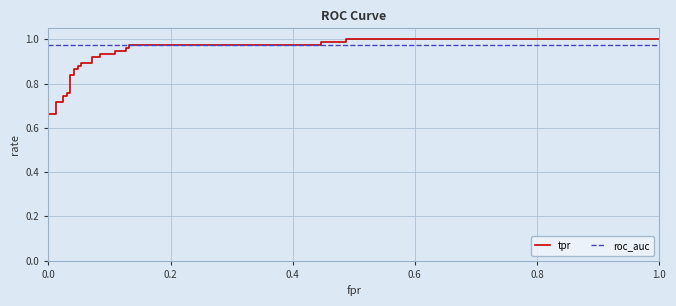

What is the sum of all tpr values?

27.6